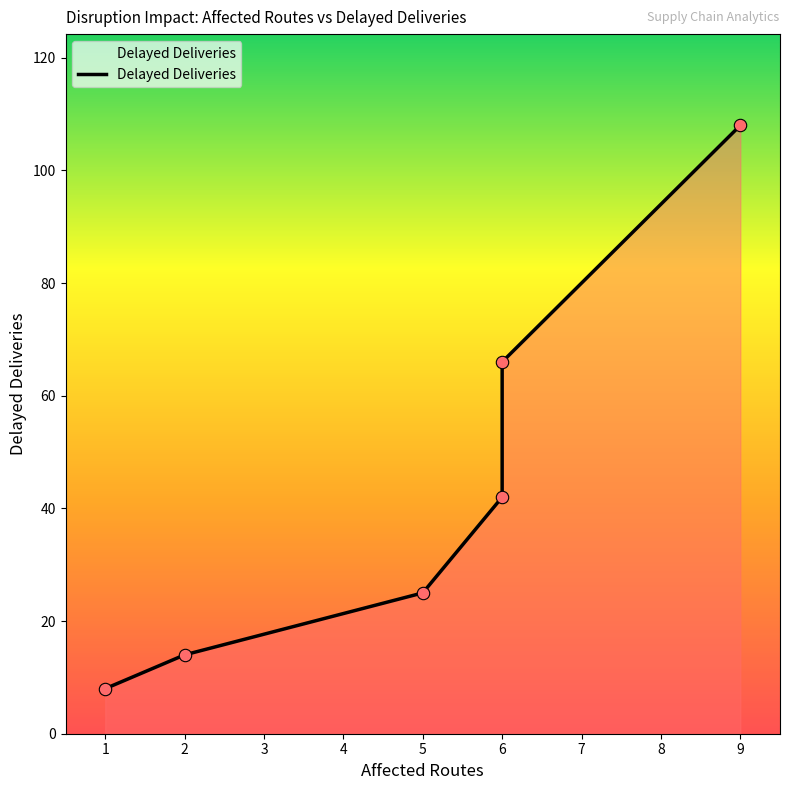

Approximately how many times larger is the value at 5 compared to 6?

0.4